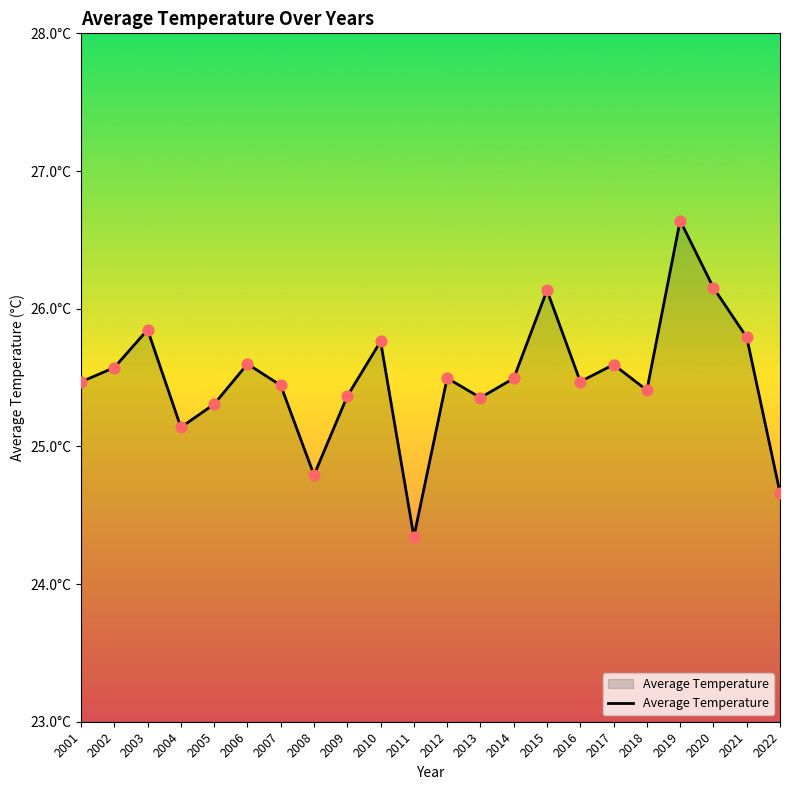

What is the ratio of the value at 2022 to the value at 2008?

1.0